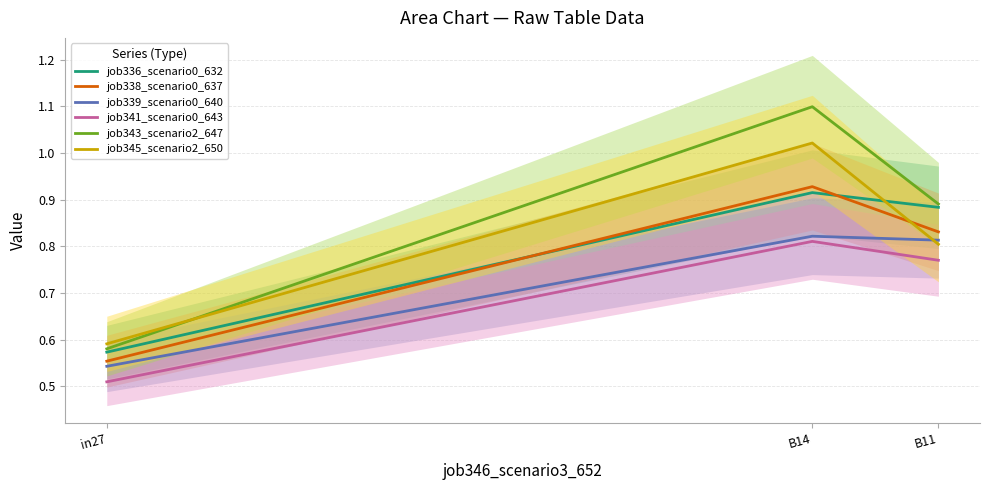

What is the difference between the highest and lowest values at in27?

0.1